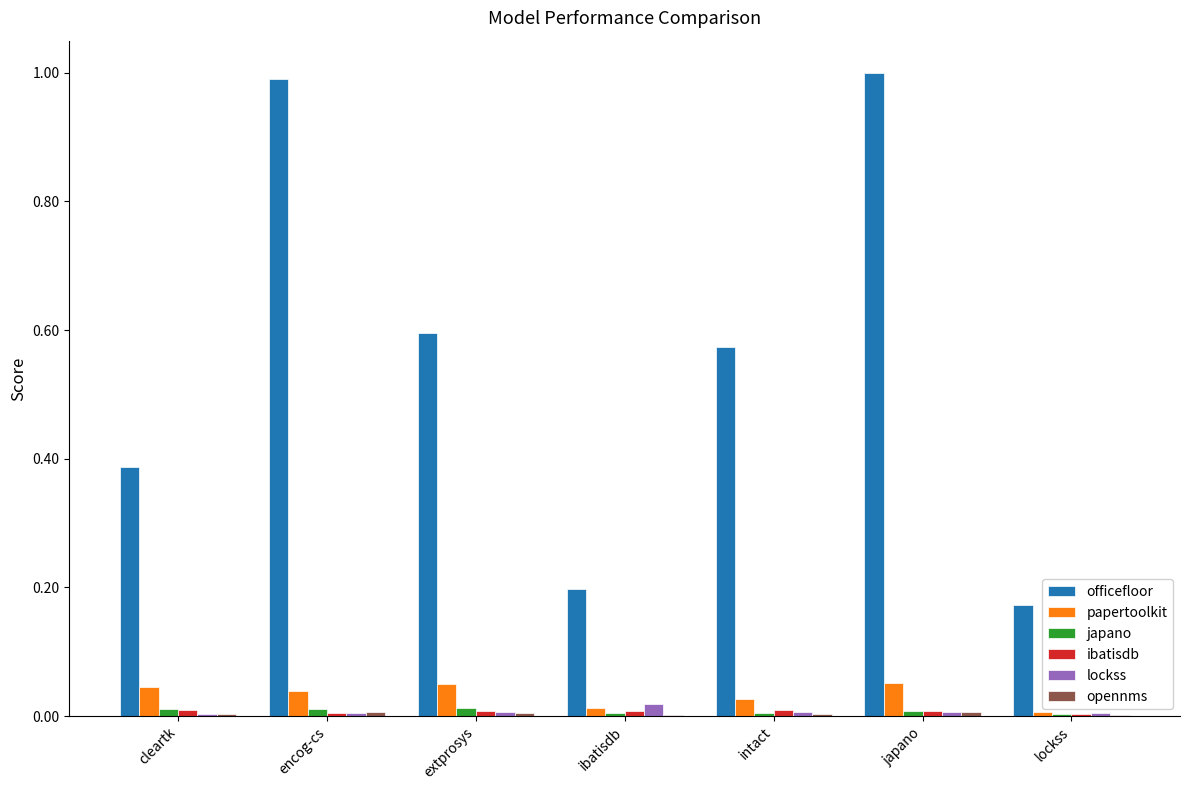

Which series changed the most between intact and lockss?

officefloor